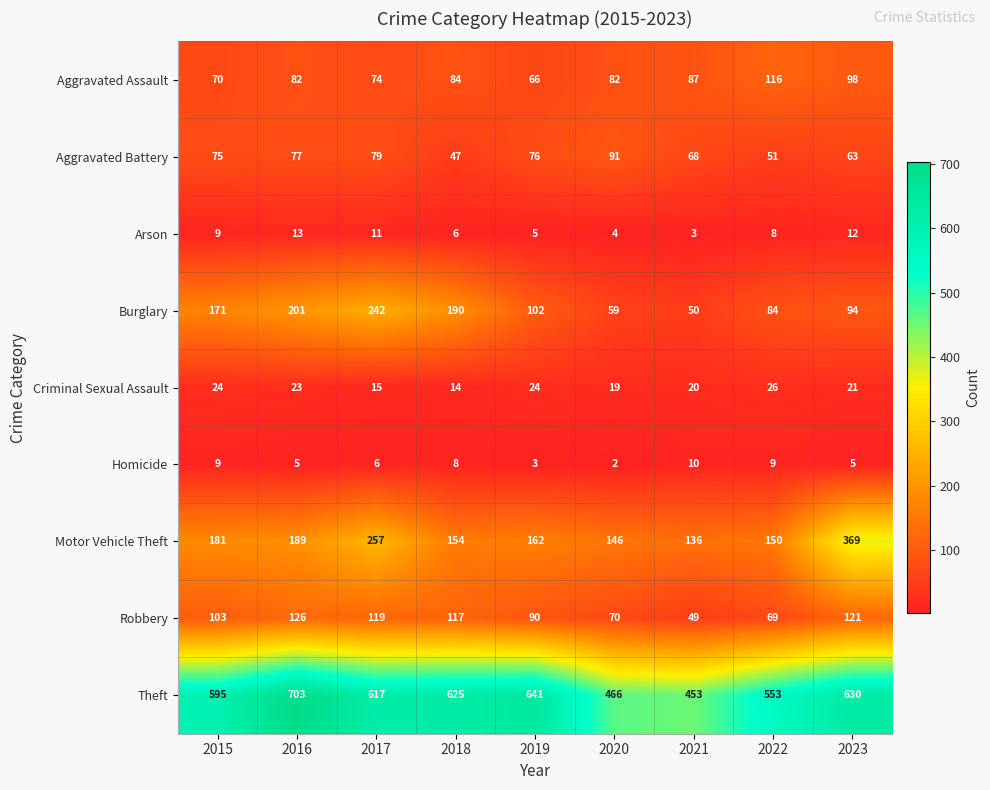

The Aggravated Assault series shows 116 at 2022. True or false?

True